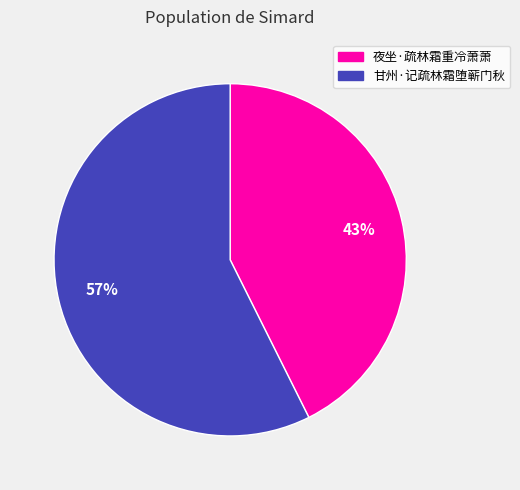

Combined, do 夜坐·疏林霜重冷萧萧 and 甘州·记疏林霜堕蕲门秋 account for over 50%?

Yes